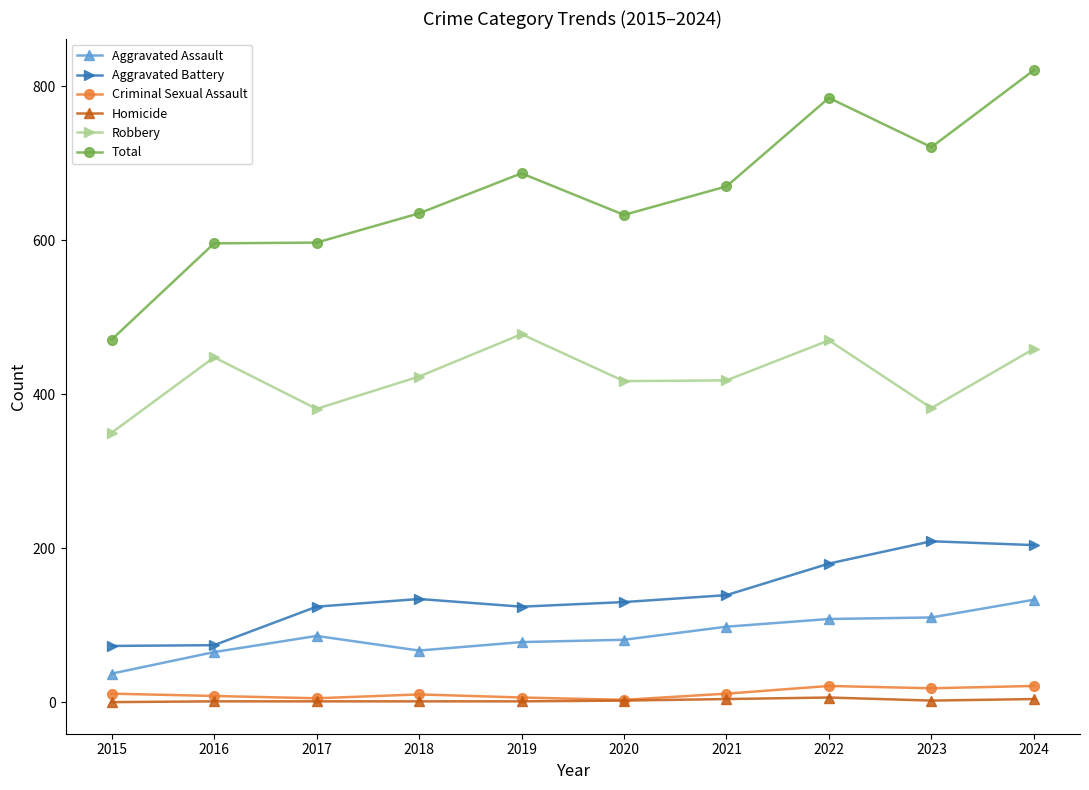

How many values in the Robbery series are below 423?

5